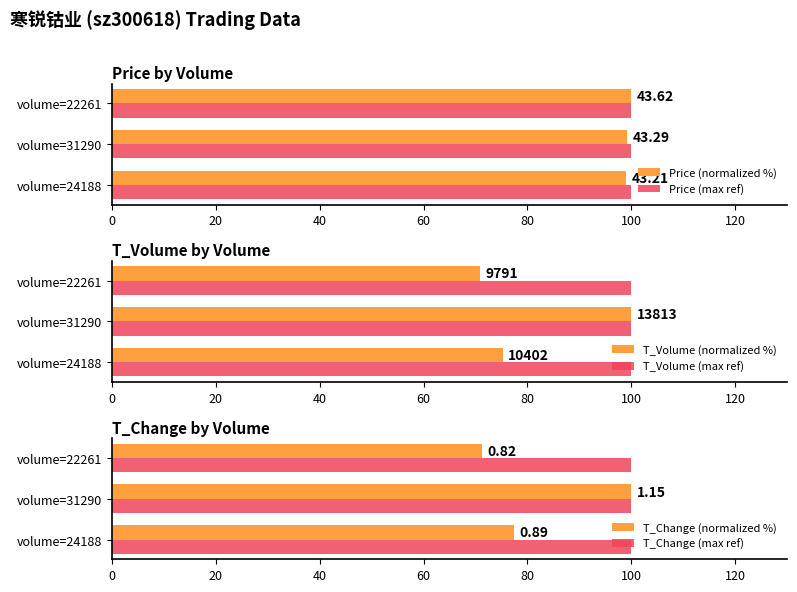

Is the value of T_Change (max ref) at 40 greater than the value of T_Change (normalized %) at 0?

No